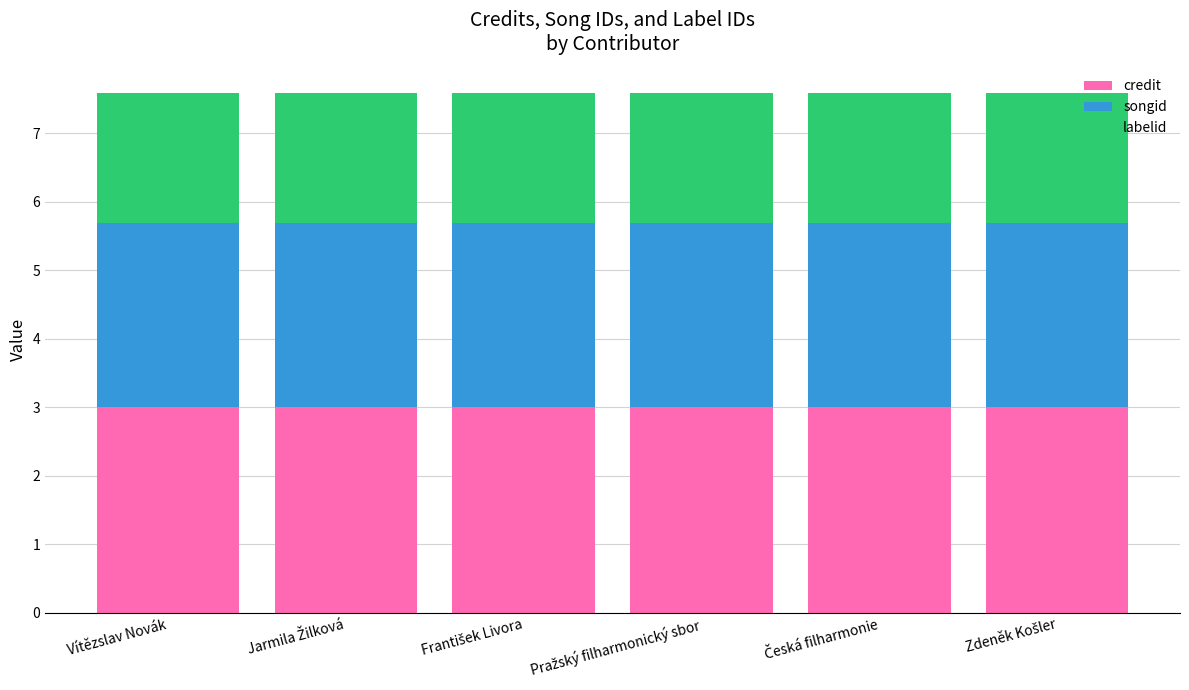

What is the highest value of the credit series?

3.0